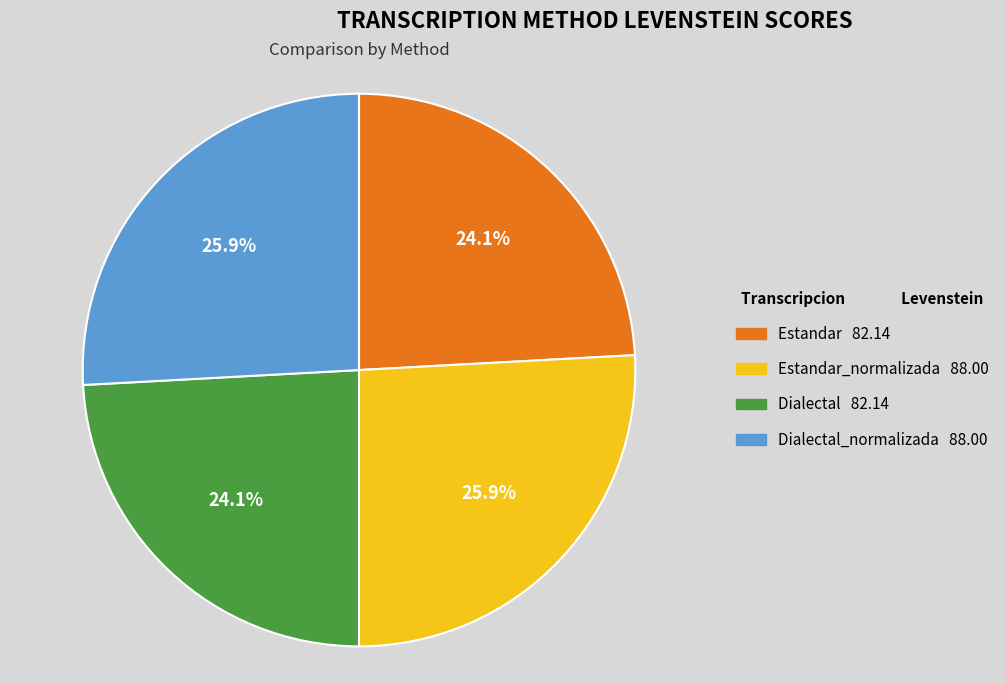

Rank the categories by value from highest to lowest.

Estandar_normalizada, Dialectal_normalizada, Estandar, Dialectal